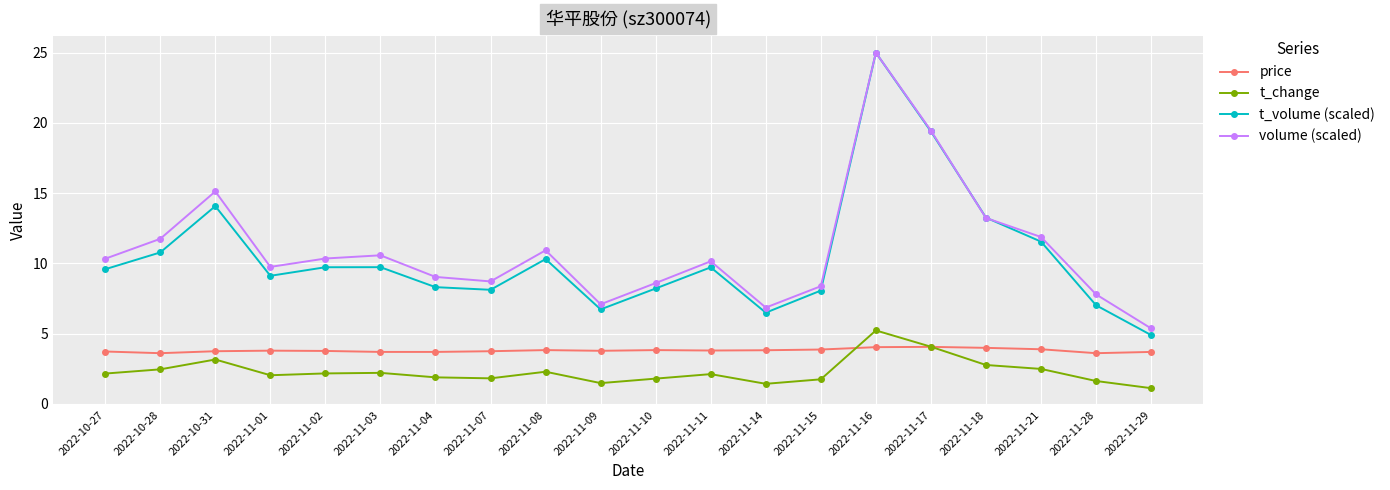

What is the difference between the highest and lowest values at 2022-11-11?

8.0